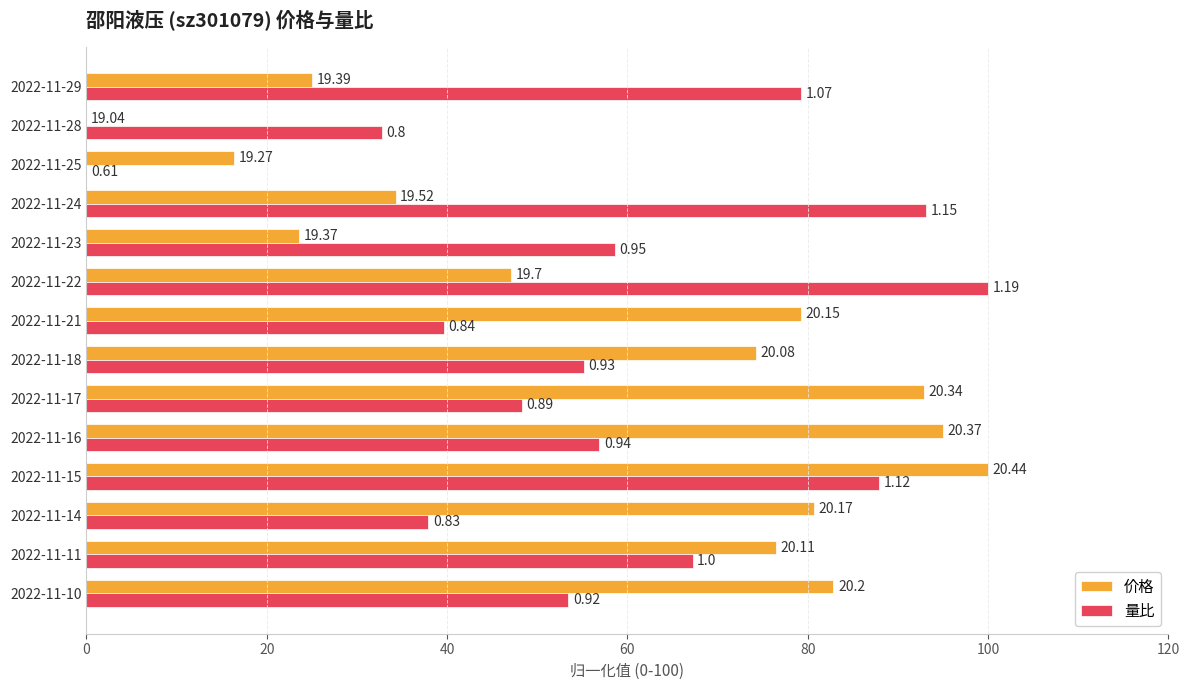

What are all the series names shown in the legend?

价格, 量比